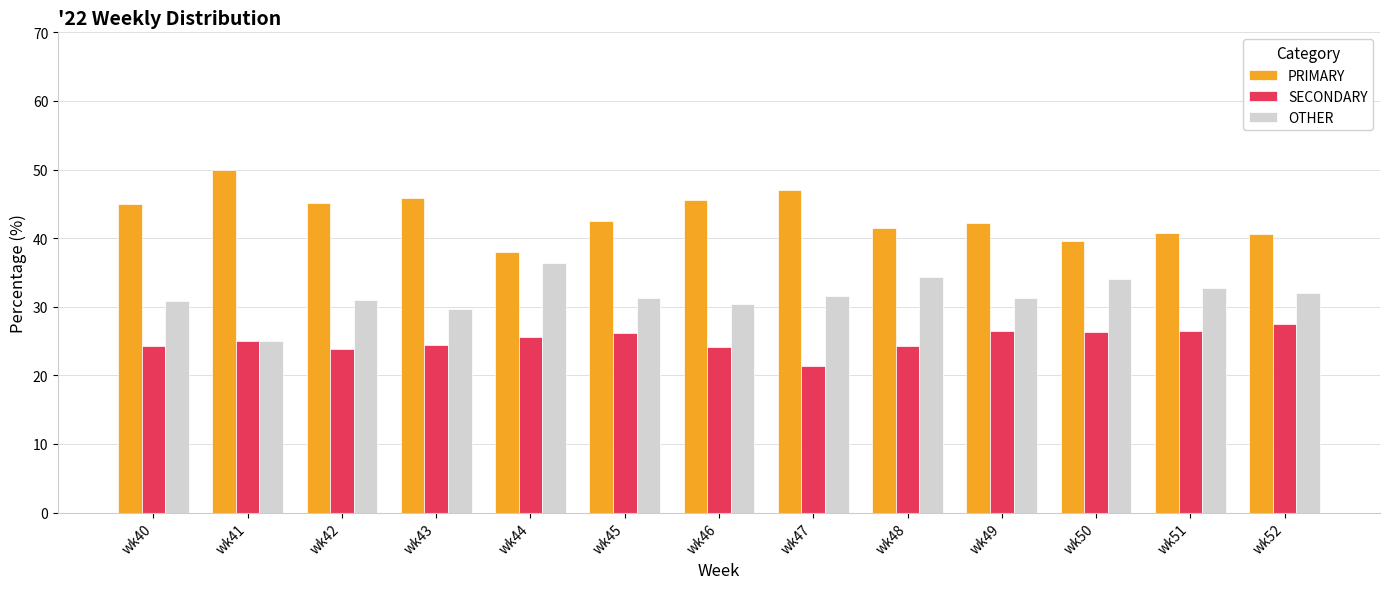

Which series has the largest total across all categories?

PRIMARY